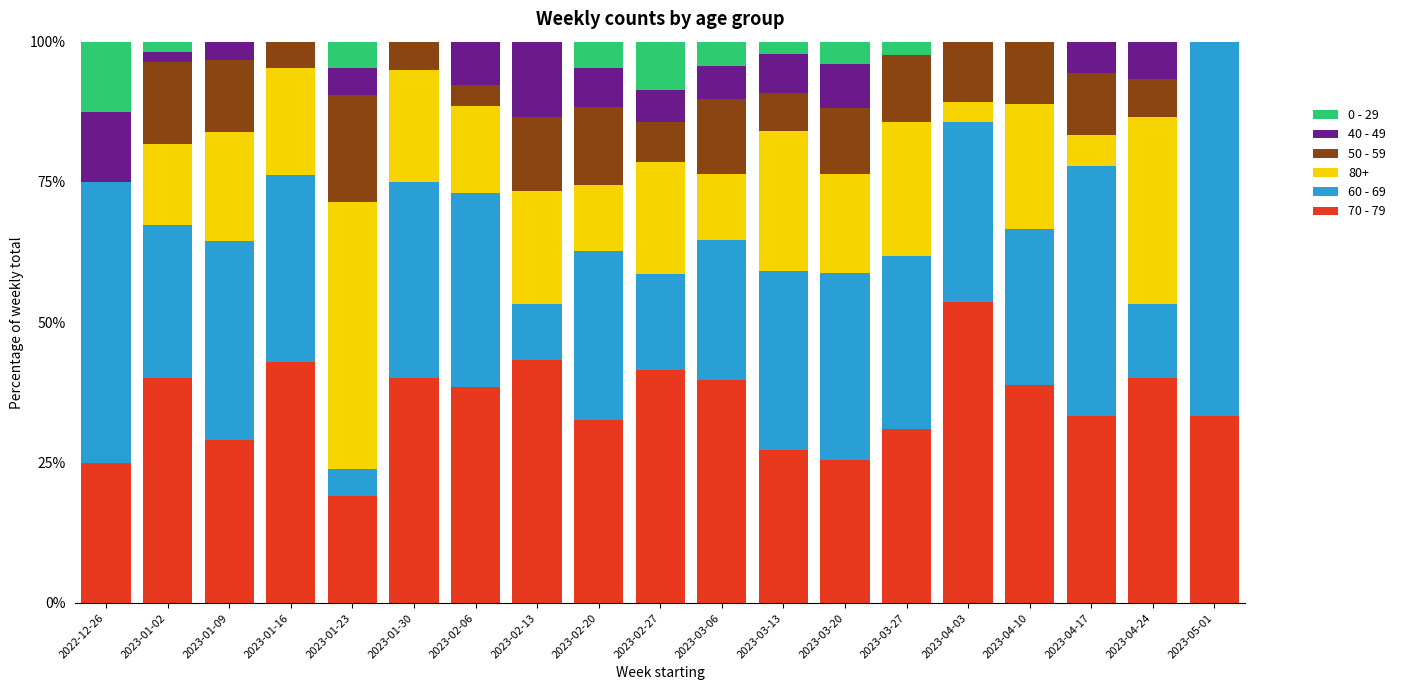

Which category has the highest value in the 70 - 79 series?

2023-04-03